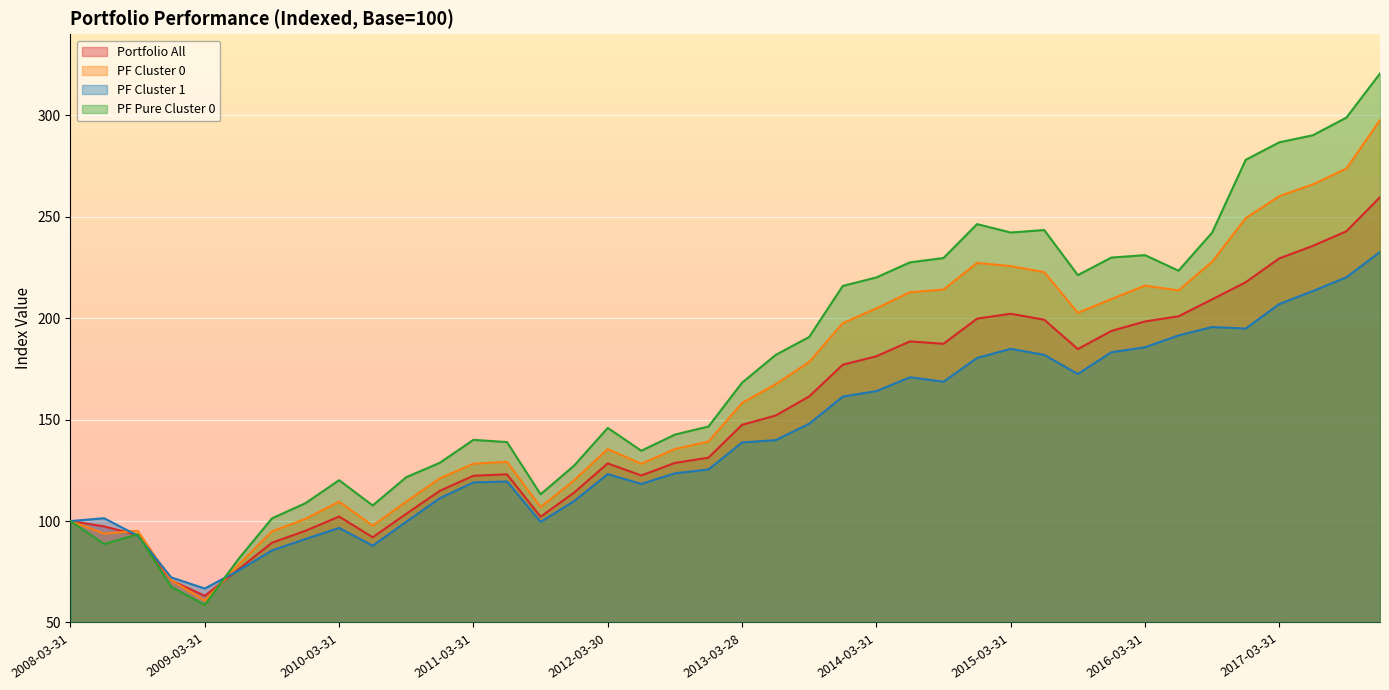

How many values in the Portfolio All series exceed 147?

20